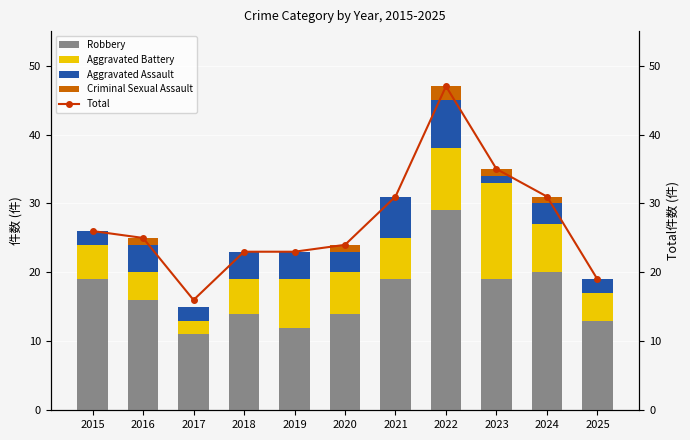

Which series changed the most between 2019 and 2023?

Total